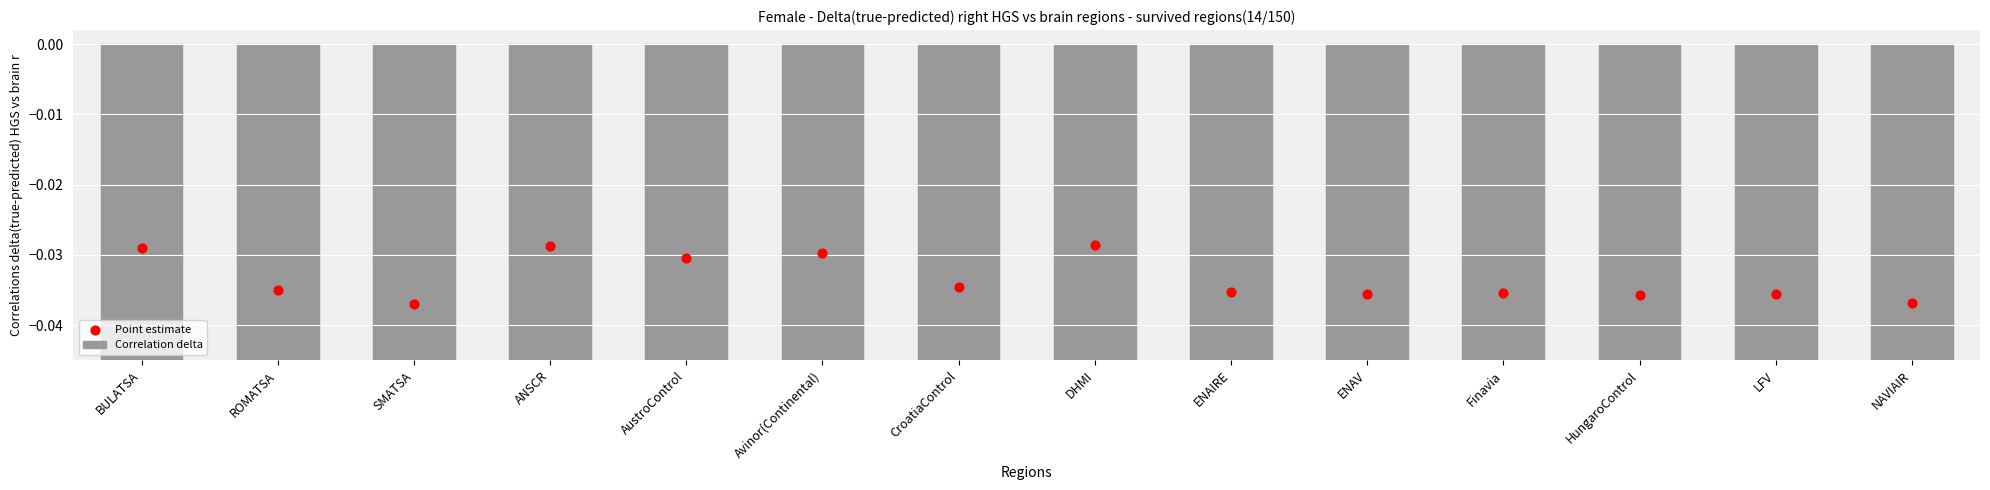

At which category is the sum across all series the highest?

ENAIRE